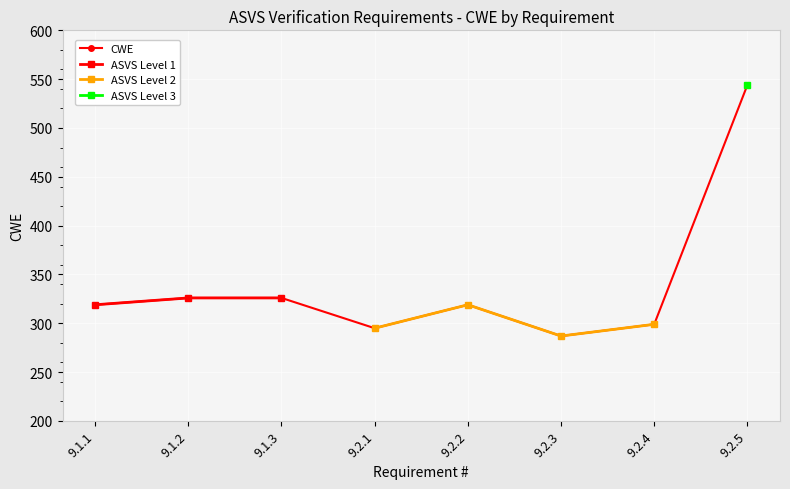

True or false: CWE has more than 2 interior local peaks.

False